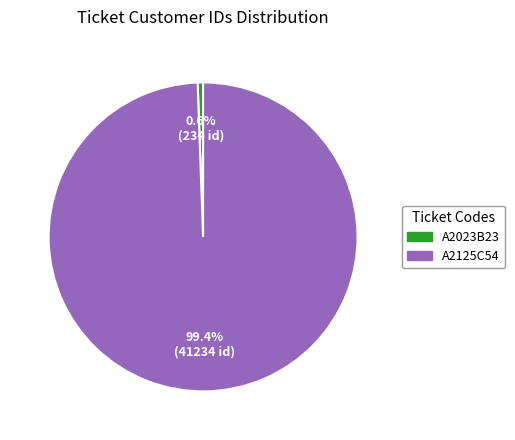

Combined, do A2125C54 and A2023B23 account for over 50%?

Yes